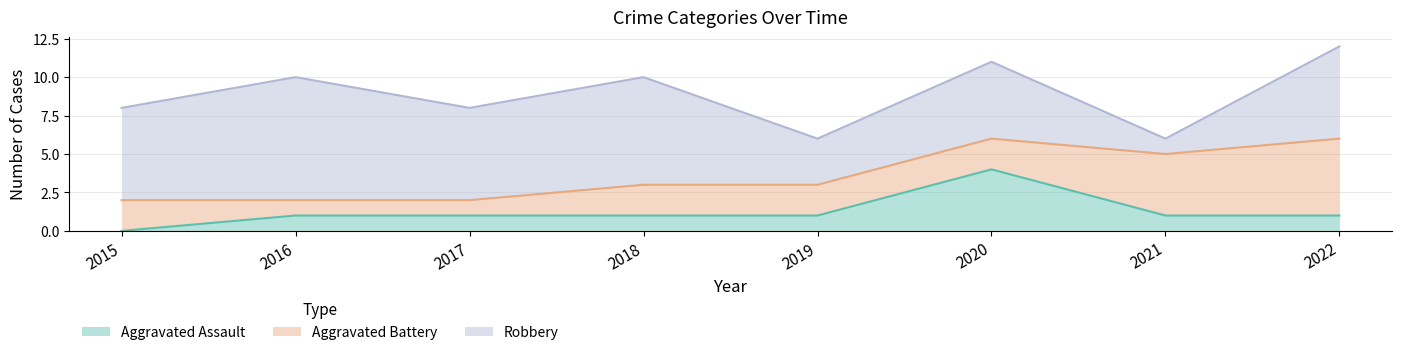

Count the Robbery values in the range 5 to 7.

5